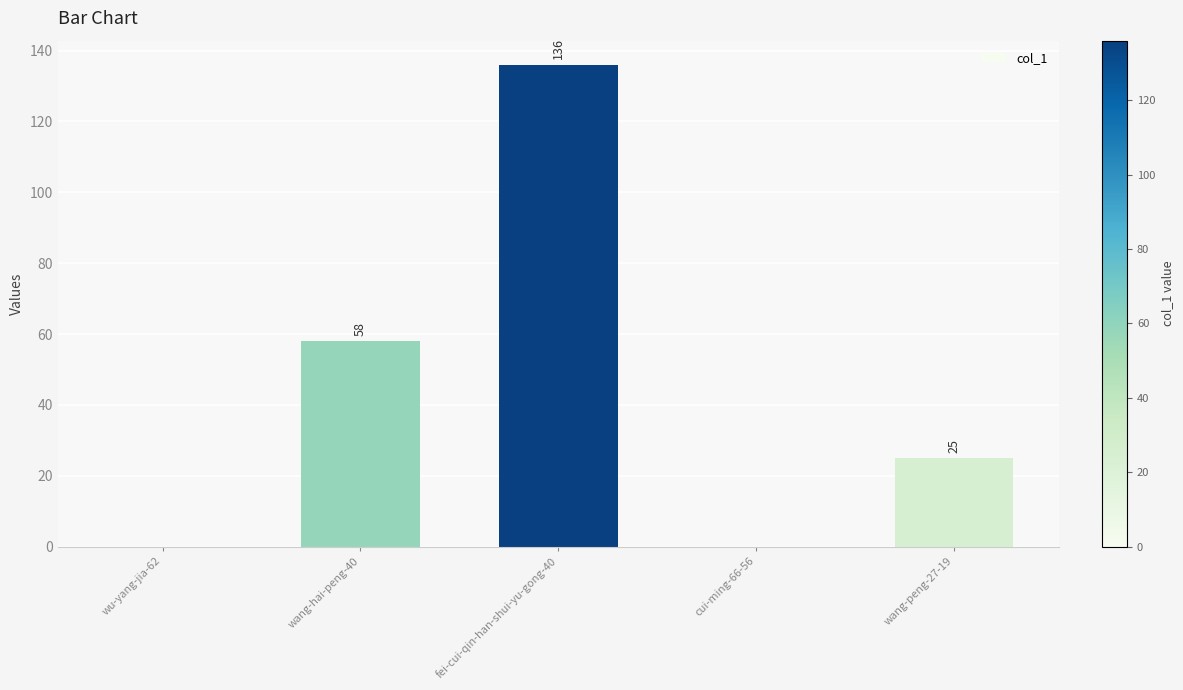

What is the sum of the values at wang-peng-27-19 and cui-ming-66-56?

25